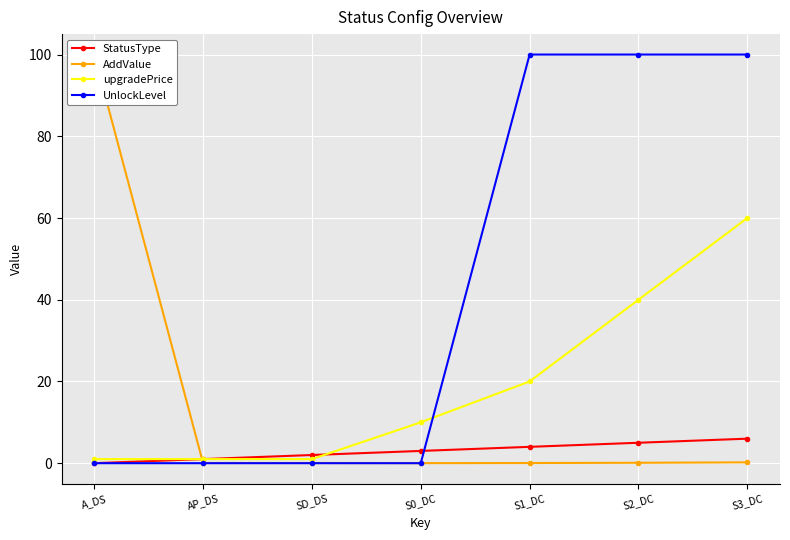

What position from the left is S1_DC?

5